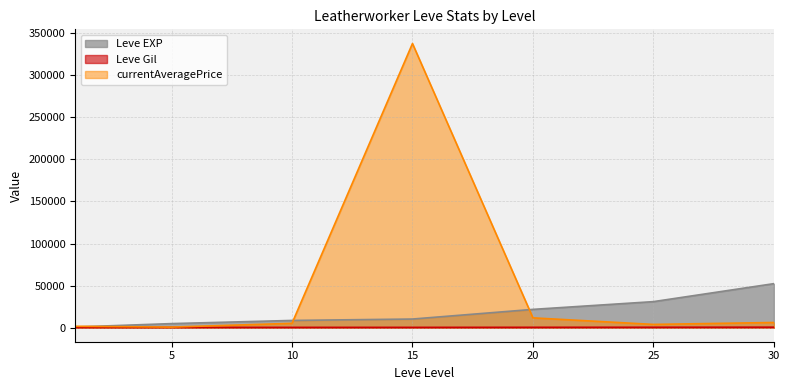

What is the maximum value for Leve Gil?

410